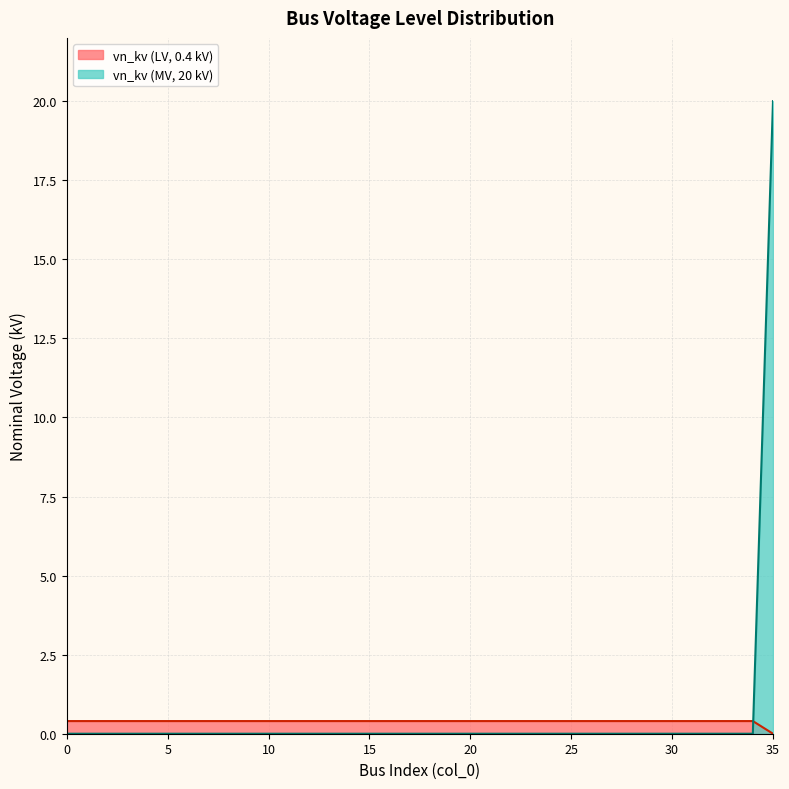

The value at 29 is 0. True or false?

True